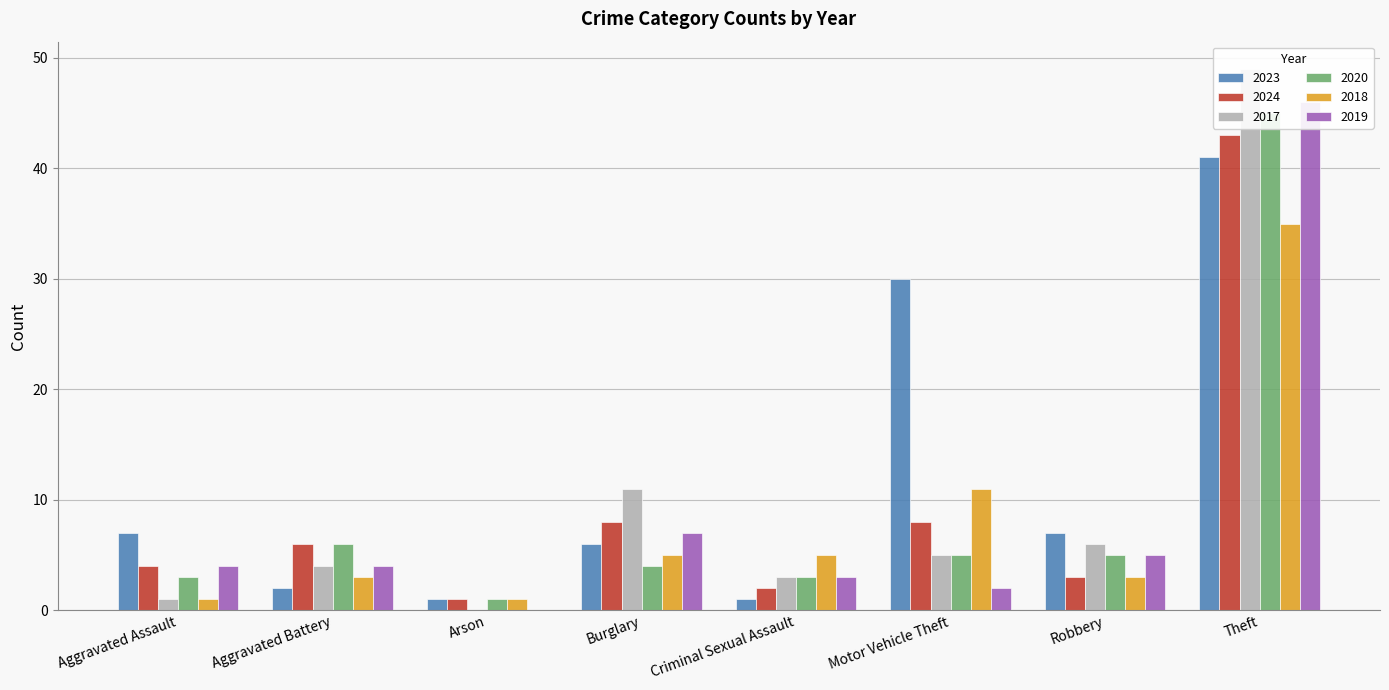

Which category has the highest value in the 2017 series?

Theft